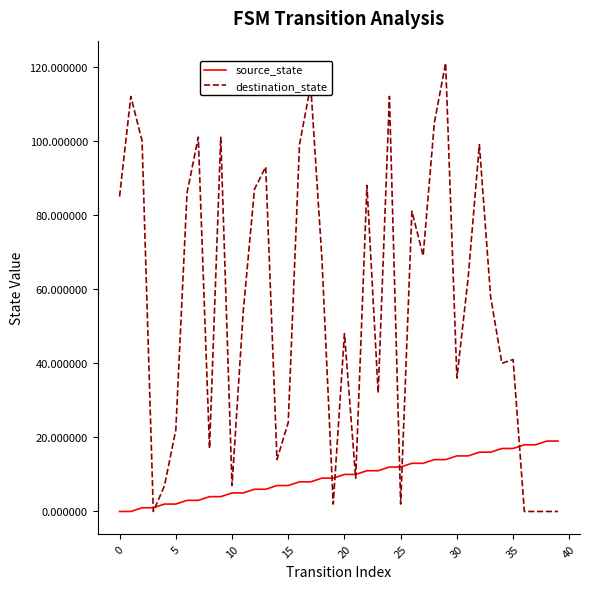

Reading right to left, what are all the values shown in this chart?

source_state: 19	19	18	18	17	17	16	16	15	15	14	14	13	13	12	12	11	11	10	10	9	9	8	8	7	7	6	6	5	5	4	4	3	3	2	2	1	1	0	0
destination_state: 0	0	0	0	41	40	58	99	63	36	121	105	69	81	2	112	32	88	9	48	2	68	115	99	24	14	93	87	54	7	101	17	101	86	22	7	0	100	112	85